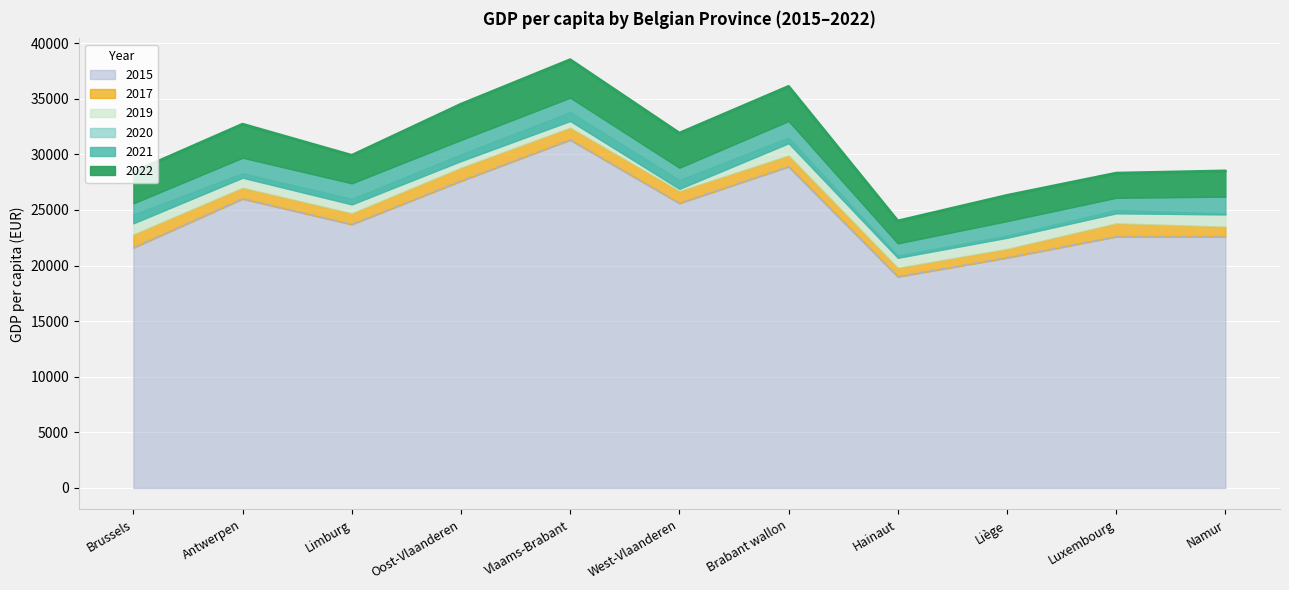

True or false: 2022 has more than 0 points higher than both neighbors.

True